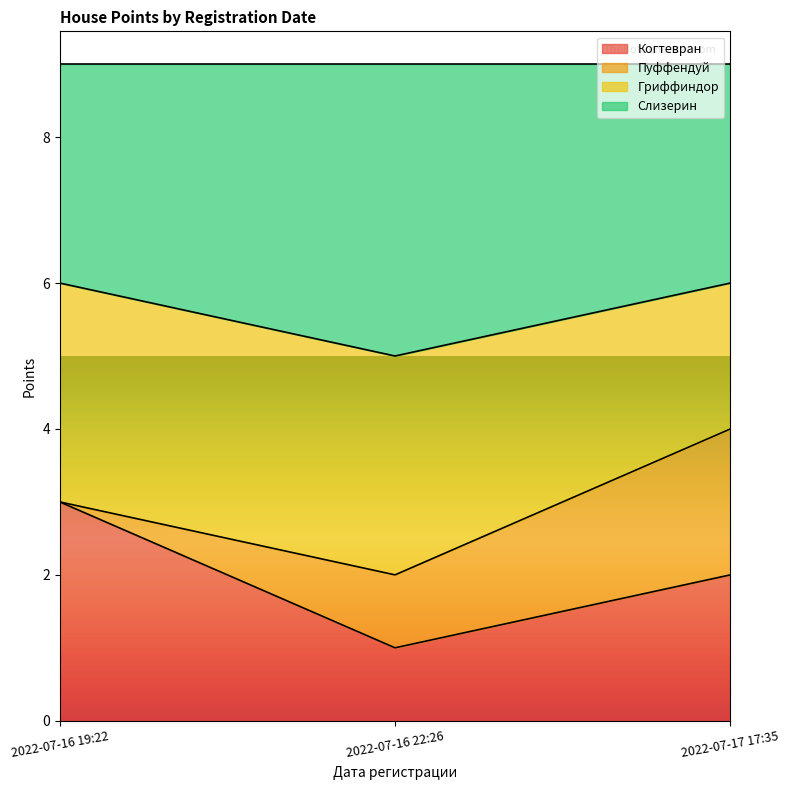

What is the highest value of the Когтевран series?

3